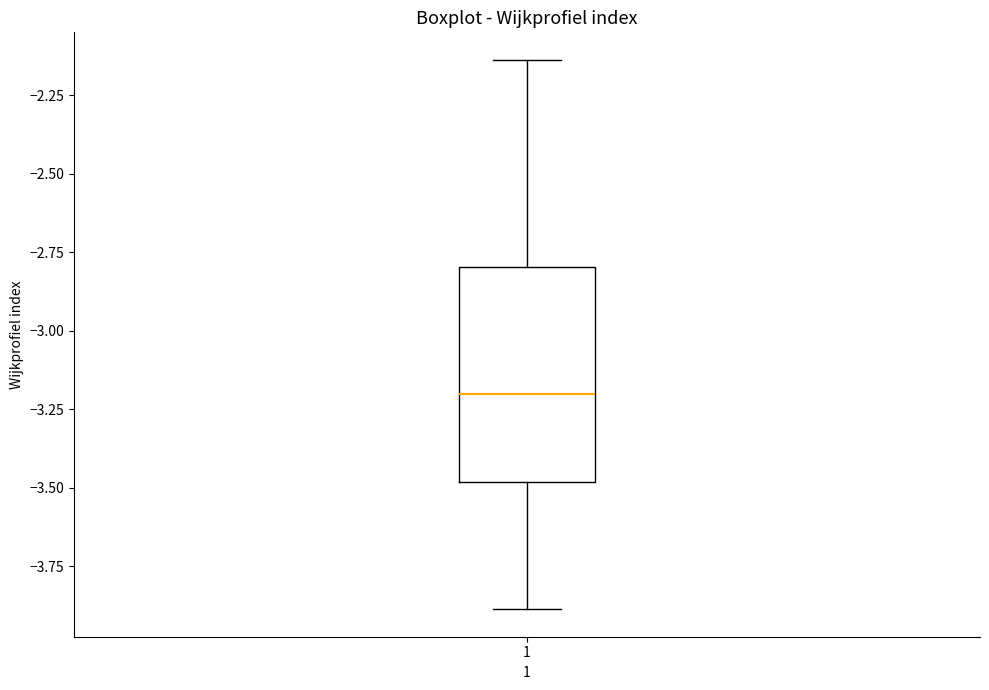

Read this box plot against the y-axis: the position of the median line, the range covered by the box, and the ends of both whiskers. The values are not printed on the chart, so give them approximately, as read against the axis.

median -3.20, box -3.50 to -2.80, whiskers -3.90 to -2.15